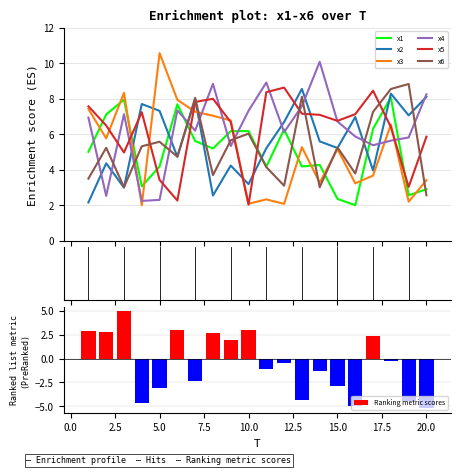

What value does the x3 series have at 1?

7.4